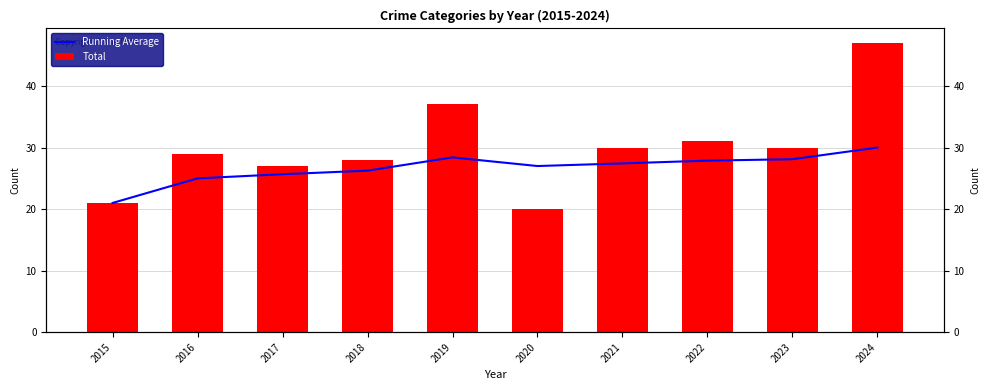

What is the value of the Total bar at the 3rd from the left?

27.0